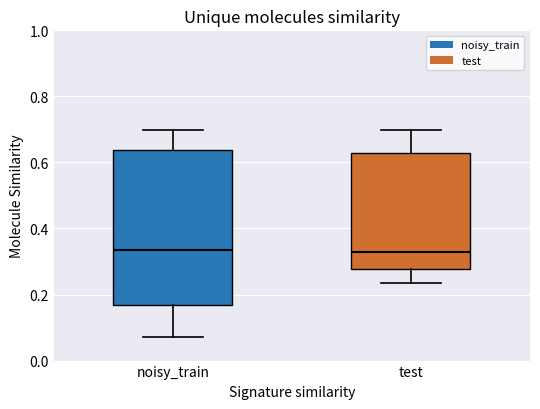

Where does the lower whisker of the box for noisy_train end on the y-axis? The values are not printed on the chart, so give them approximately, as read against the axis.

0.08